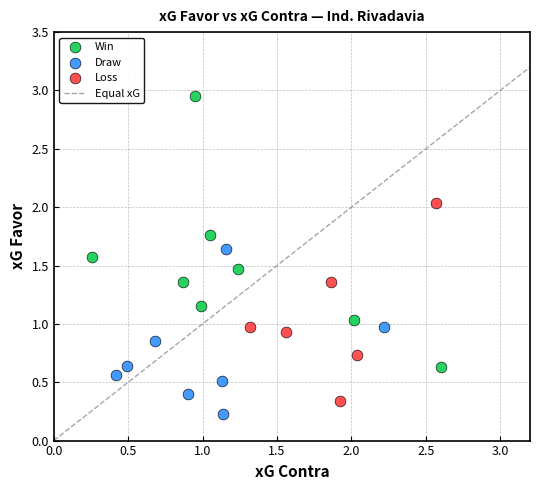

Which series reaches the maximum Y coordinate?

Win